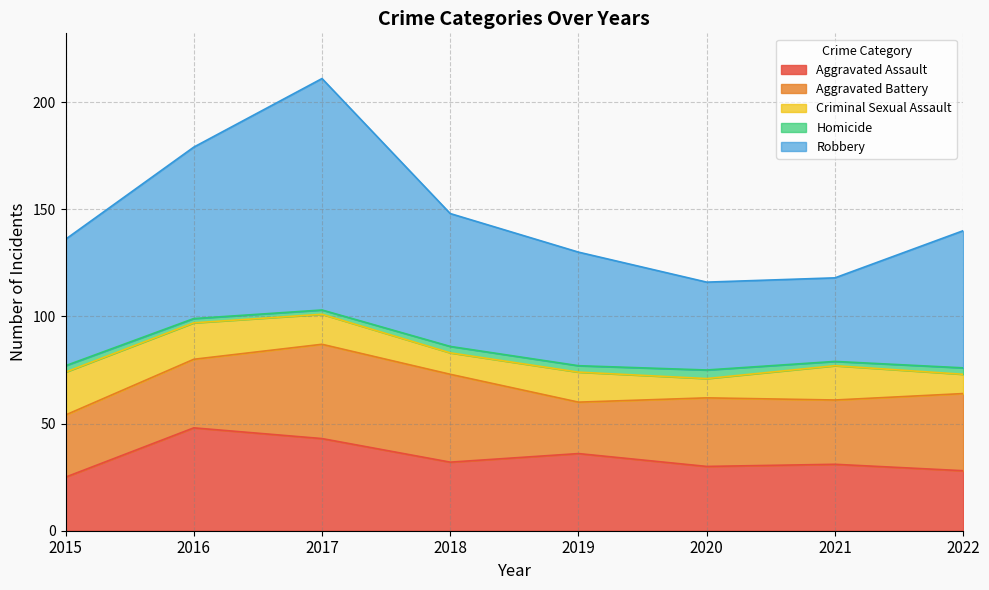

Which series has the largest range (max minus min)?

Robbery